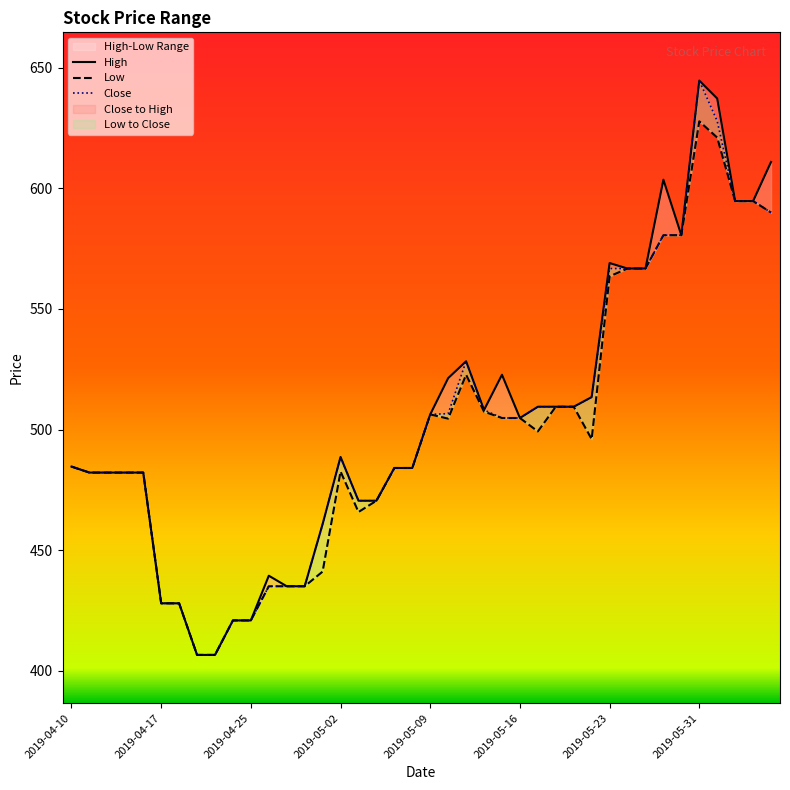

List the series in order of their overall mean, lowest first.

Low, Close, High